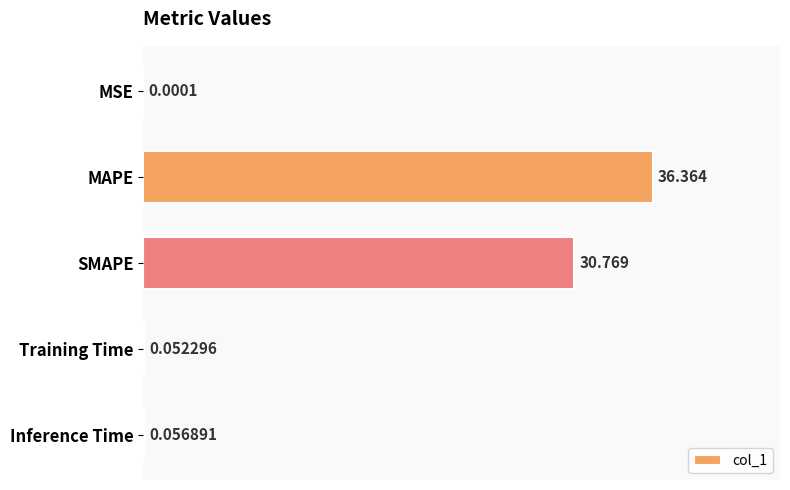

At which category does the chart reach its peak across all series?

MAPE